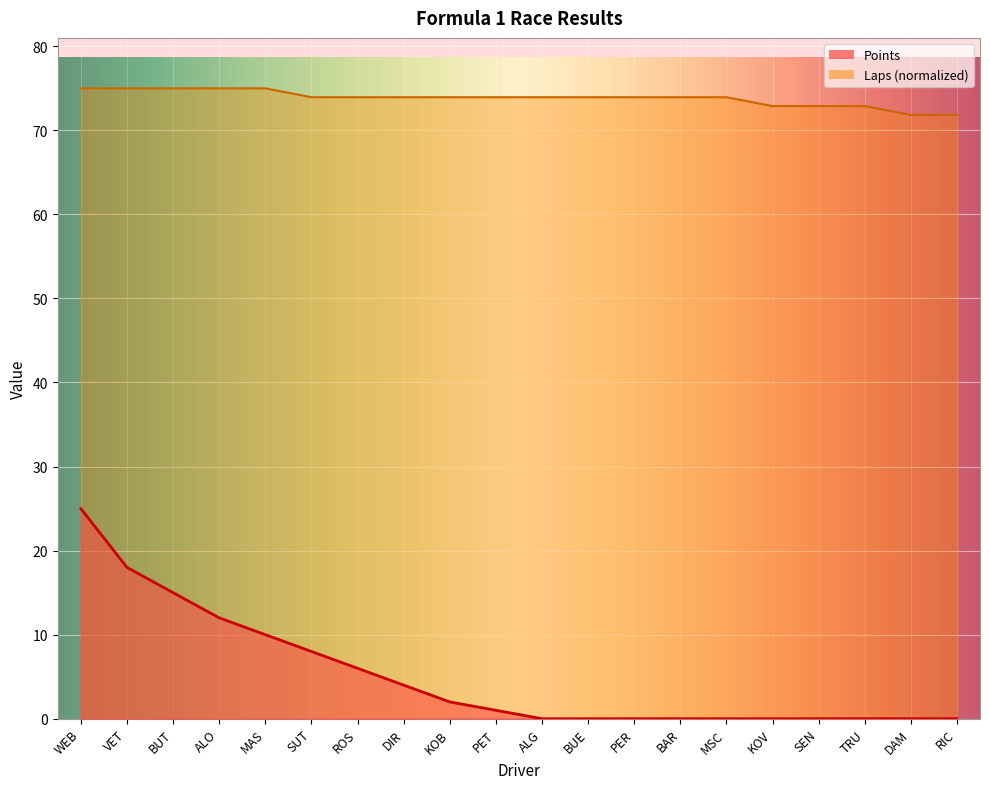

How many positive values does the Points series have?

10